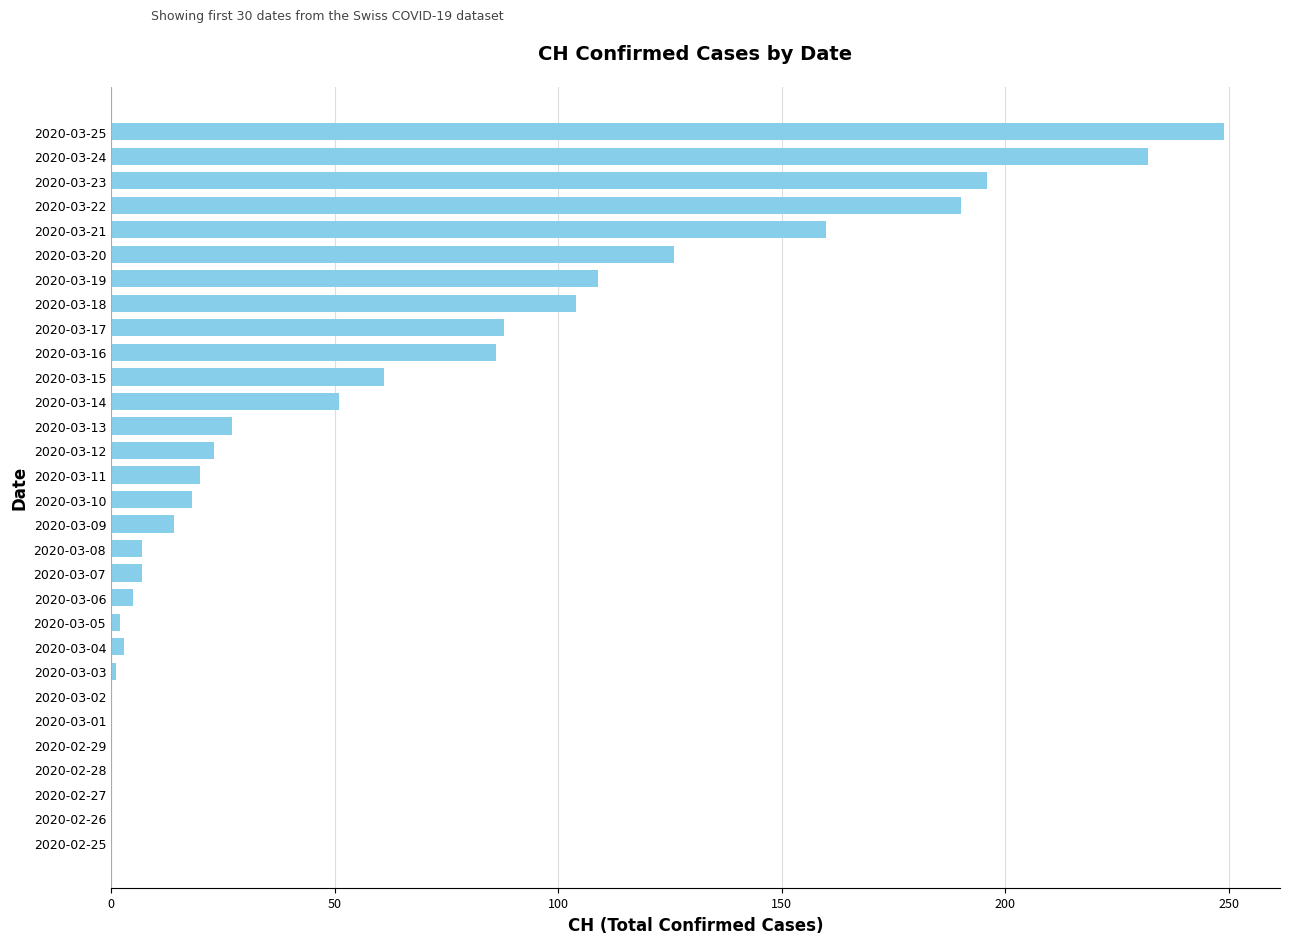

What is the sum of the values at 2020-03-24 and 2020-03-07?

239